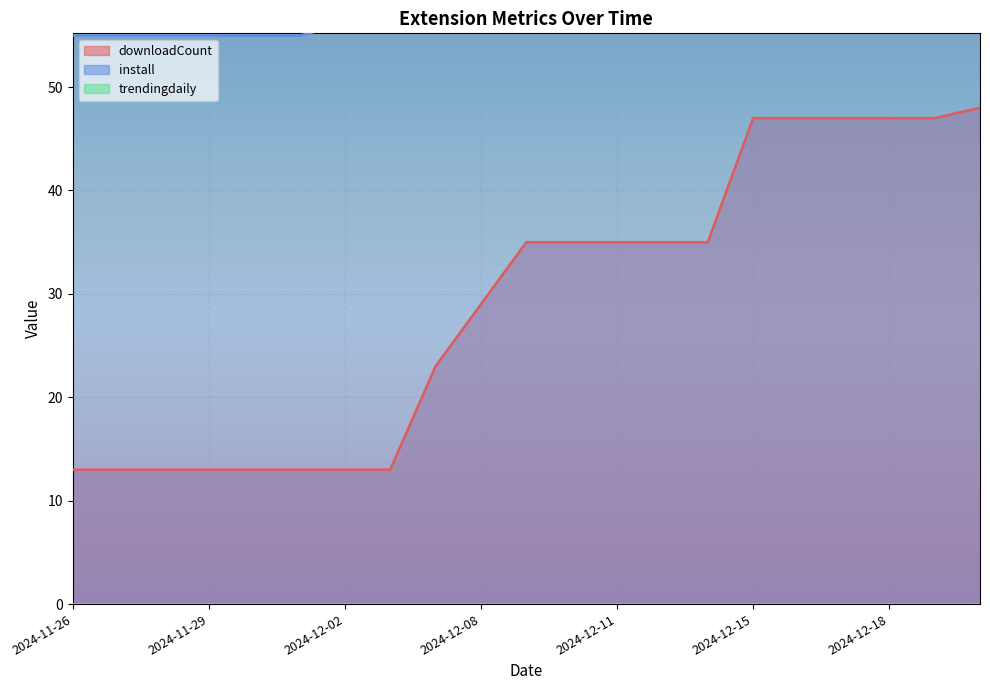

At how many categories does at least one series exceed 39?

21